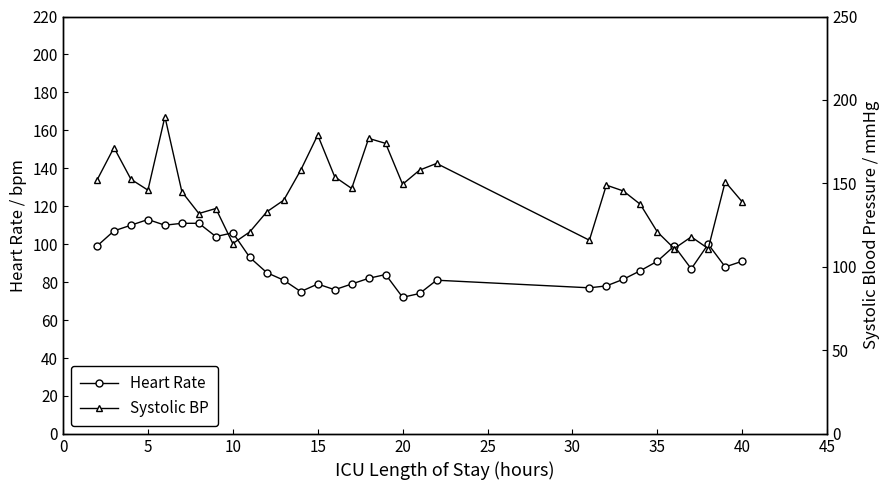

True or false: Heart Rate and Systolic BP cross at least once.

False